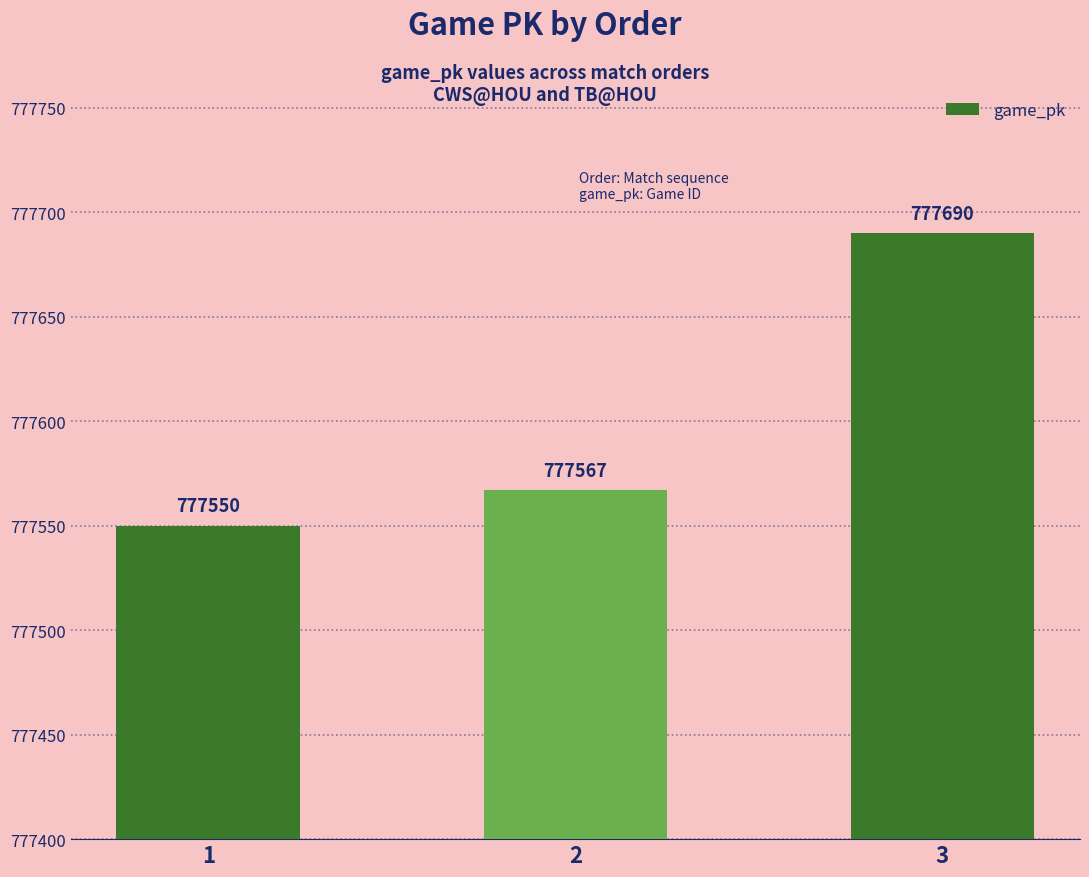

At which category does the chart reach its peak across all series?

3